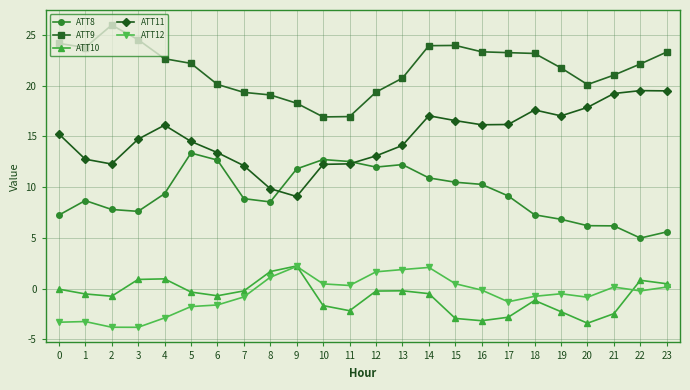

True or false: ATT10 has more than 2 points higher than both neighbors.

True